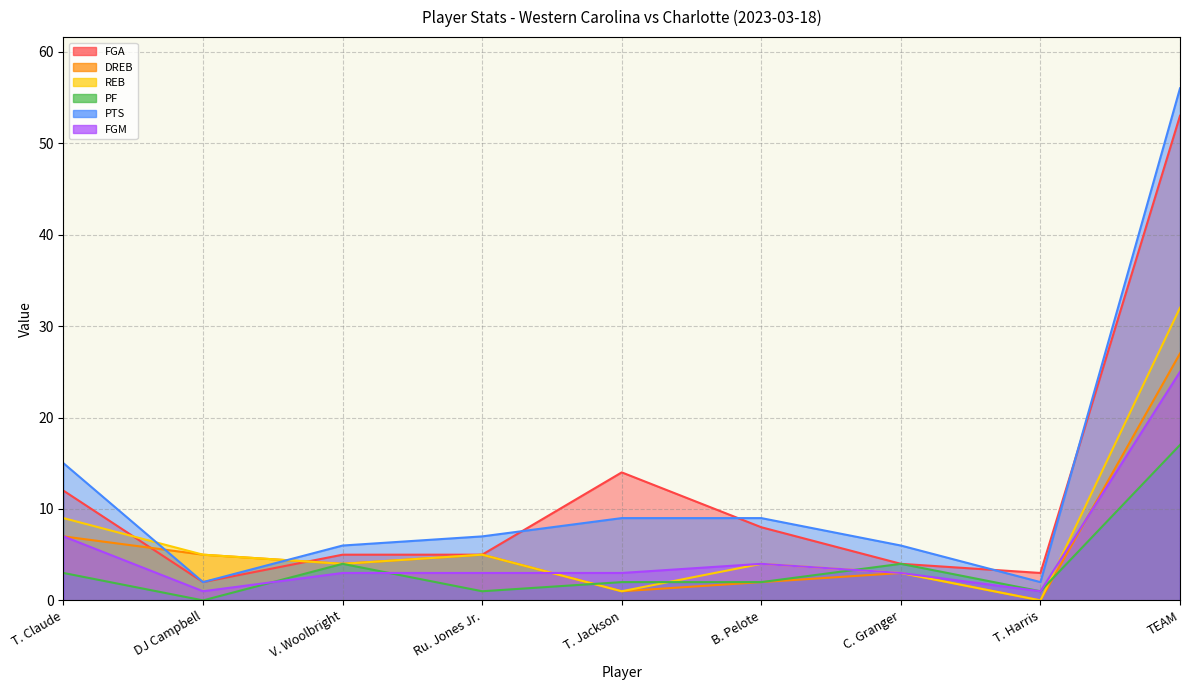

Where does the DREB series first go above 4?

T. Claude